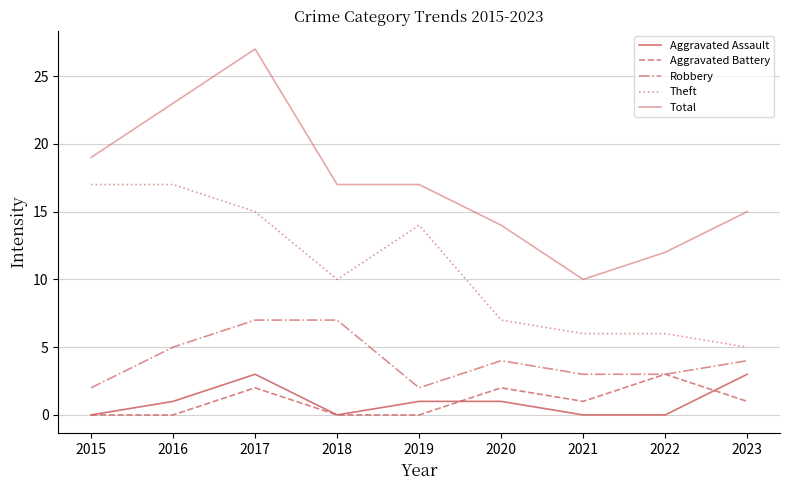

Is it true that Total equals 4 at 2022?

False